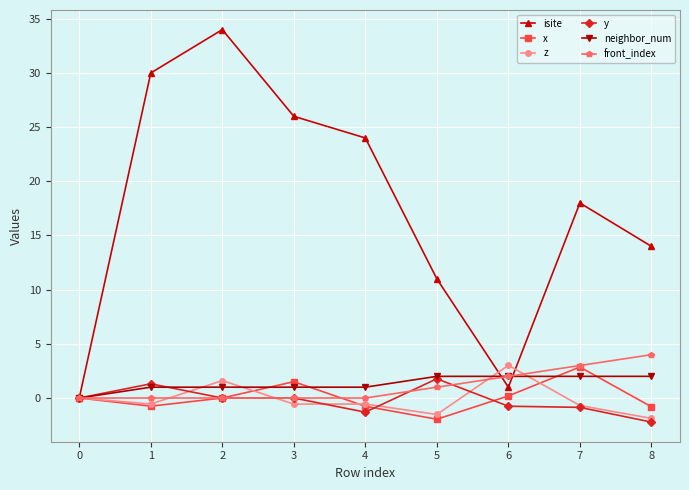

What is the difference between the maximum and minimum values in the neighbor_num series?

2.0